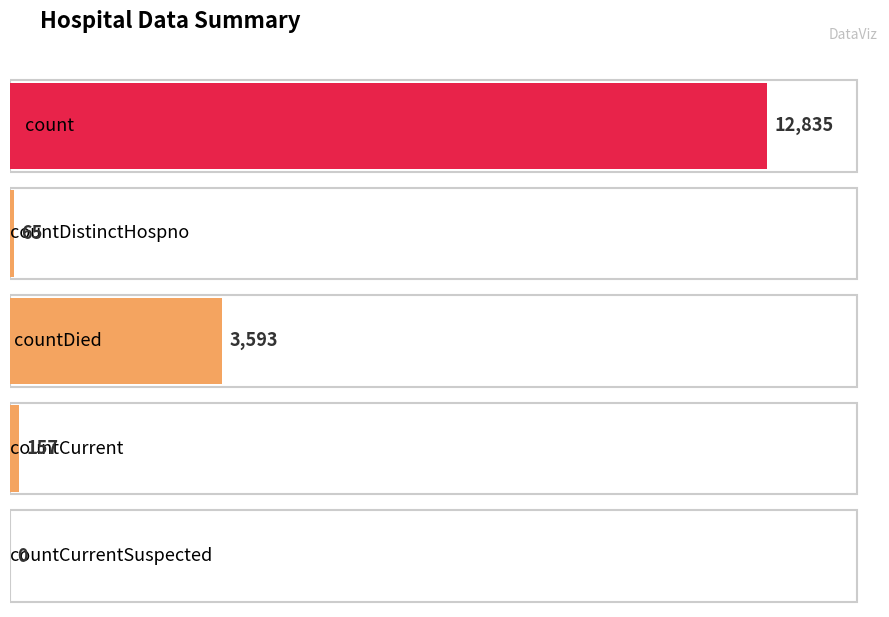

What is the difference between the values at count and countCurrentSuspected?

12835